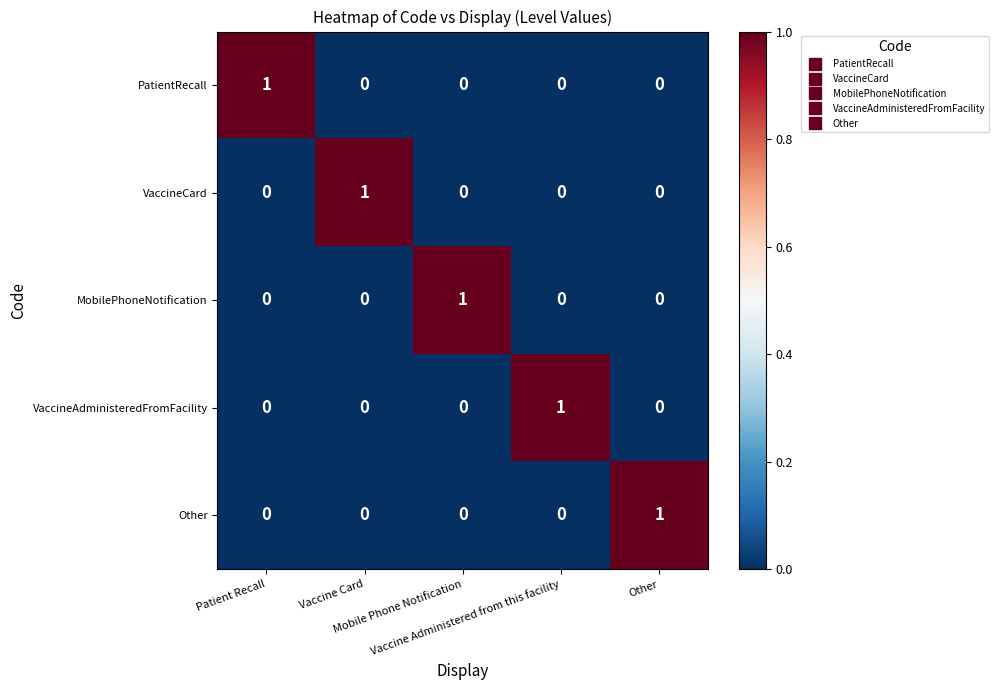

How many VaccineAdministeredFromFacility values are between 0 and 1?

5